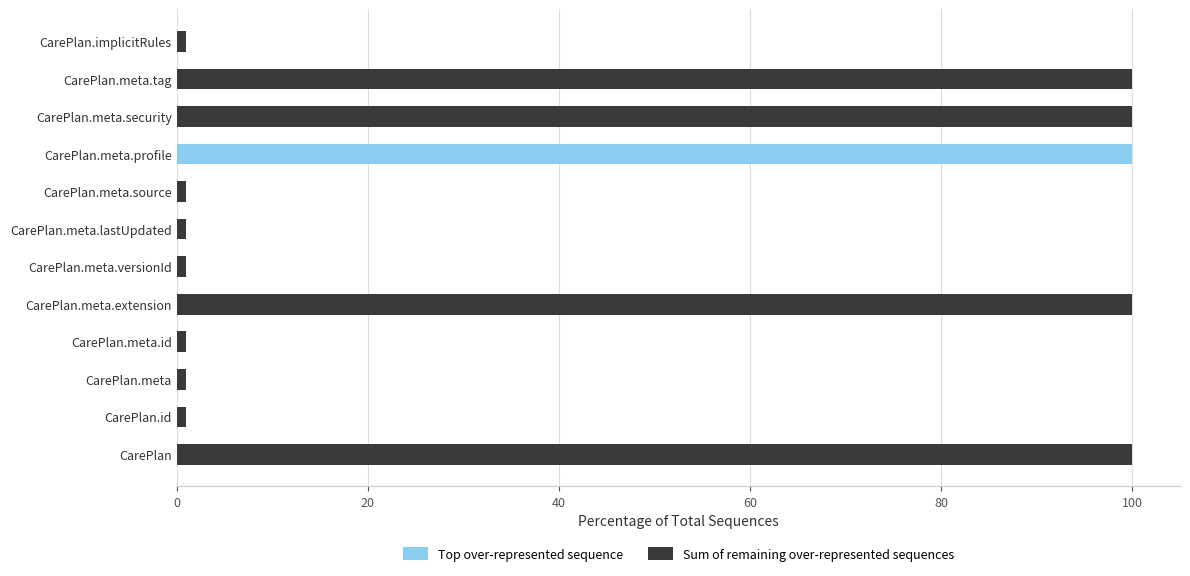

How many series are shown in this chart?

2